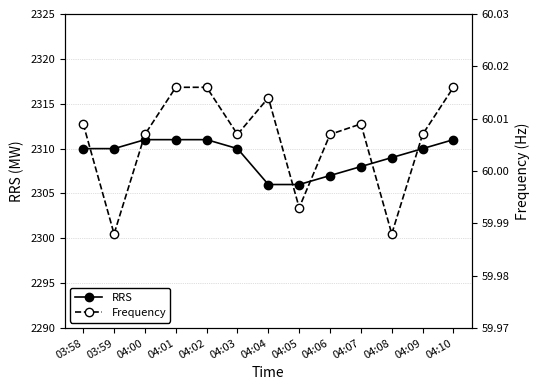

At which category is the sum across all series the highest?

04:01